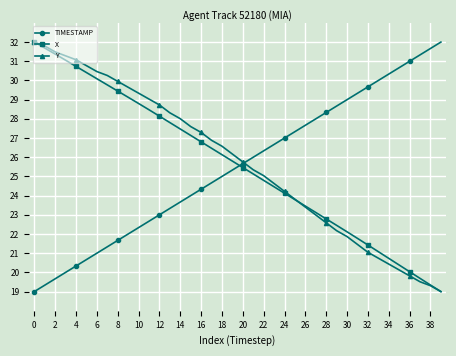

What is the average value of the Y series?

25.7